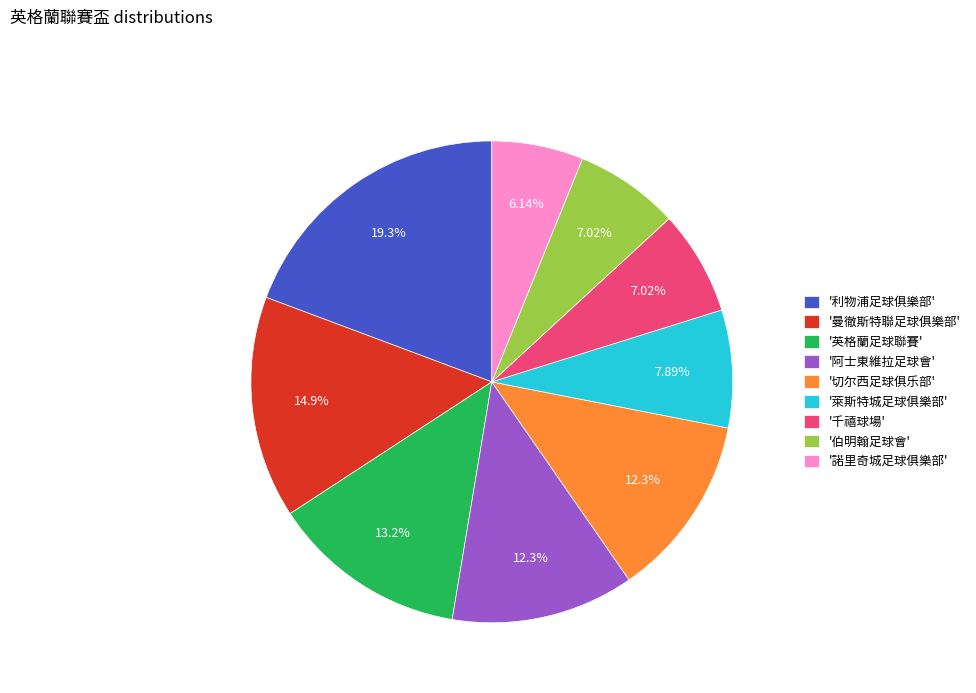

Is '曼徹斯特聯足球俱樂部' the majority of the pie?

No